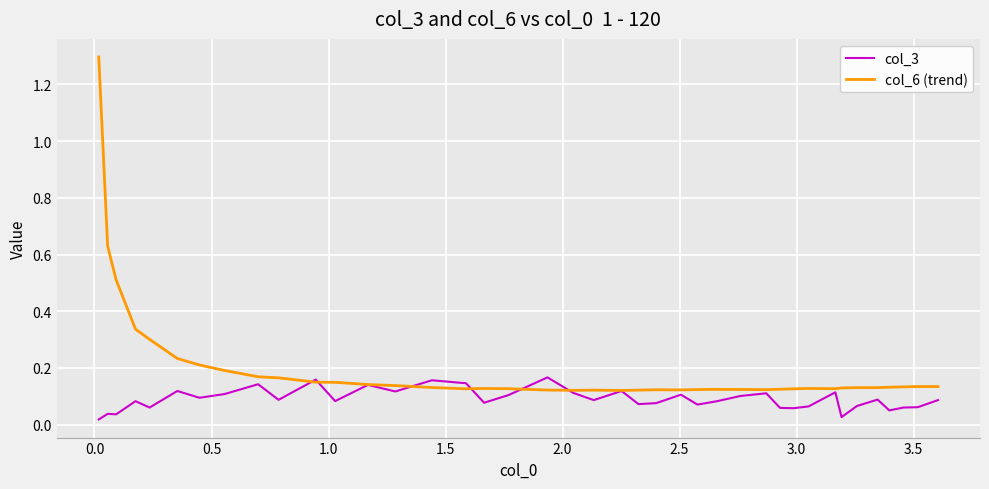

Rank the series by their maximum value, from highest to lowest.

col_6 (trend), col_3